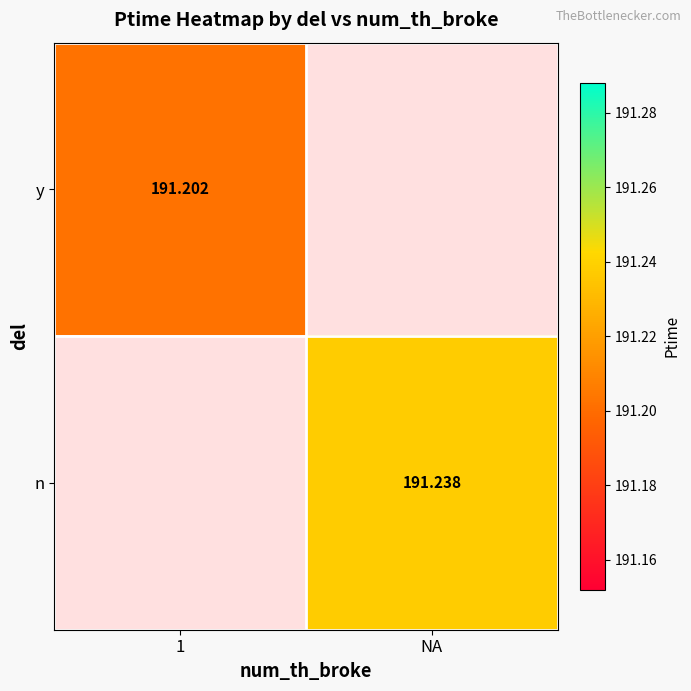

At how many categories does at least one series exceed 191?

2